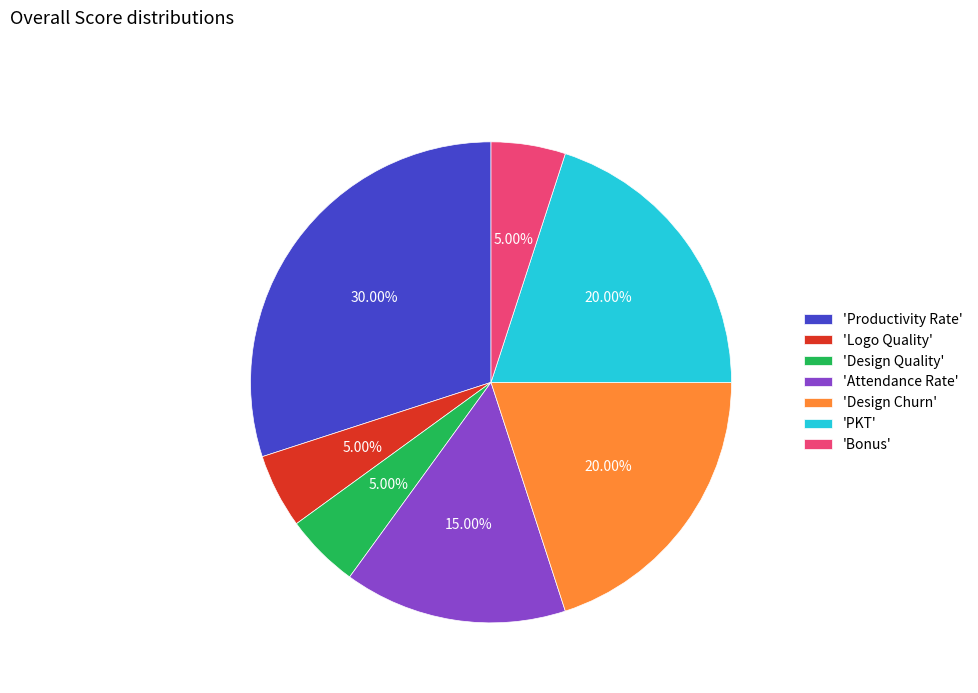

How many slices are in this pie chart?

7